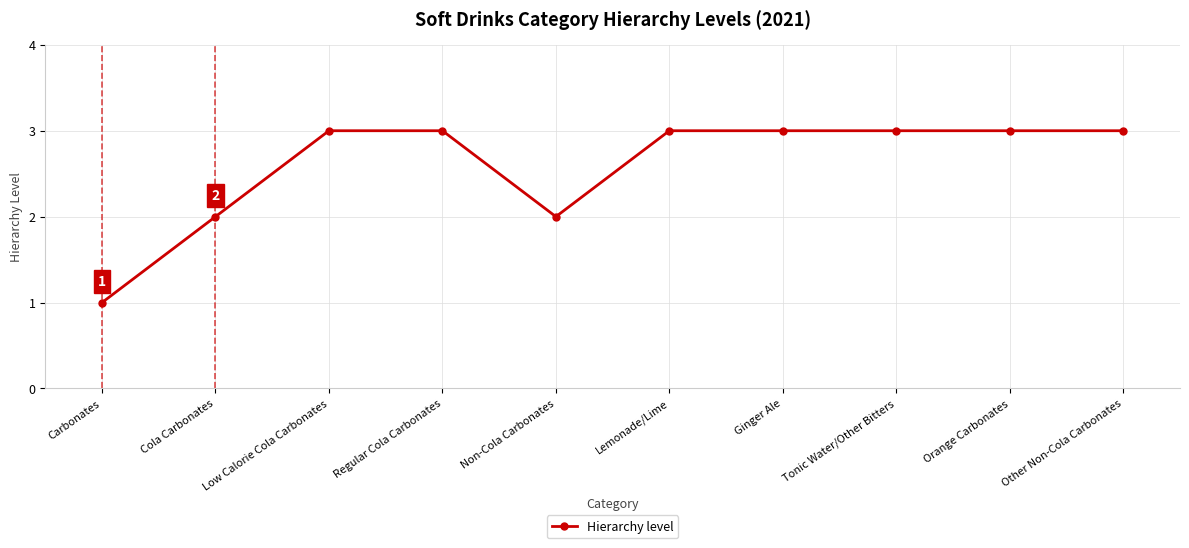

What is the maximum value shown in the chart?

3